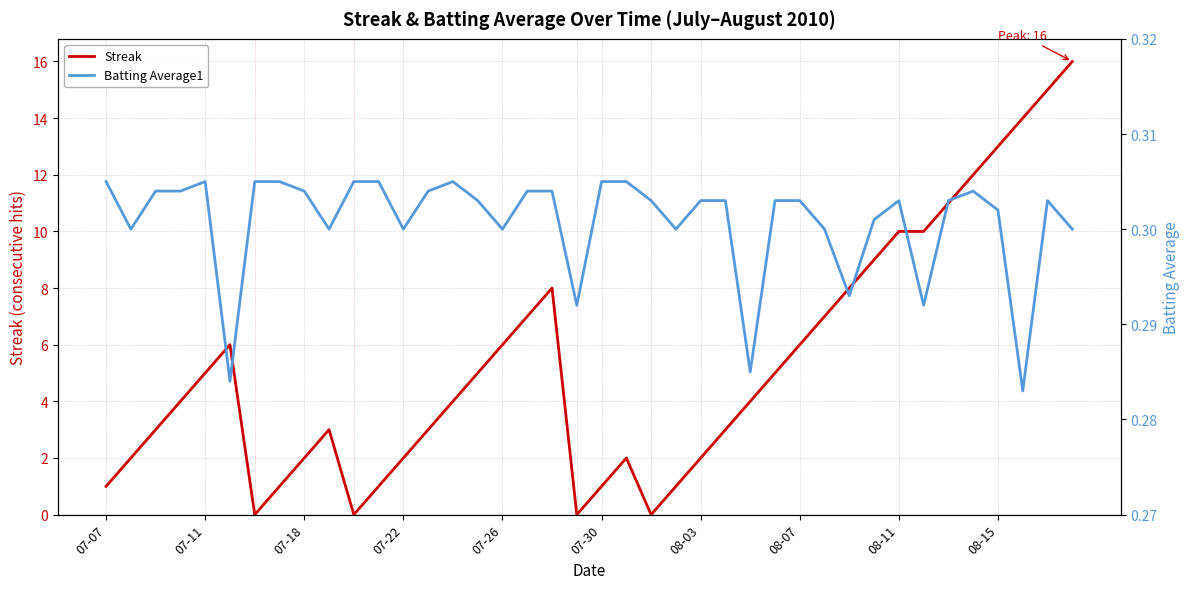

Reading left to right, what are all the values shown in this chart?

Streak: 1.0	2.0	3.0	4.0	5.0	6.0	0.0	1.0	2.0	3.0	0.0	1.0	2.0	3.0	4.0	5.0	6.0	7.0	8.0	0.0	1.0	2.0	0.0	1.0	2.0	3.0	4.0	5.0	6.0	7.0	8.0	9.0	10.0	10.0	11.0	12.0	13.0	14.0	15.0	16.0
Batting Average1: 0.3	0.3	0.3	0.3	0.3	0.3	0.3	0.3	0.3	0.3	0.3	0.3	0.3	0.3	0.3	0.3	0.3	0.3	0.3	0.3	0.3	0.3	0.3	0.3	0.3	0.3	0.3	0.3	0.3	0.3	0.3	0.3	0.3	0.3	0.3	0.3	0.3	0.3	0.3	0.3